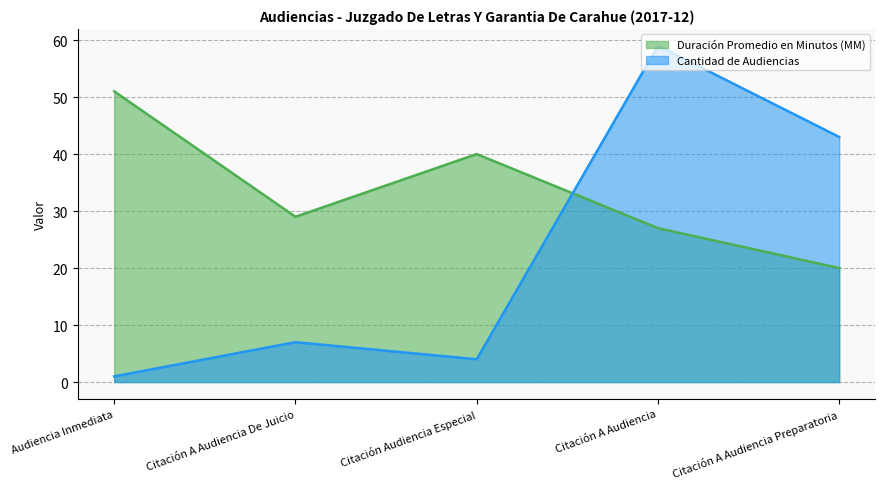

How many times do Duración Promedio en Minutos (MM) and Cantidad de Audiencias cross each other?

1